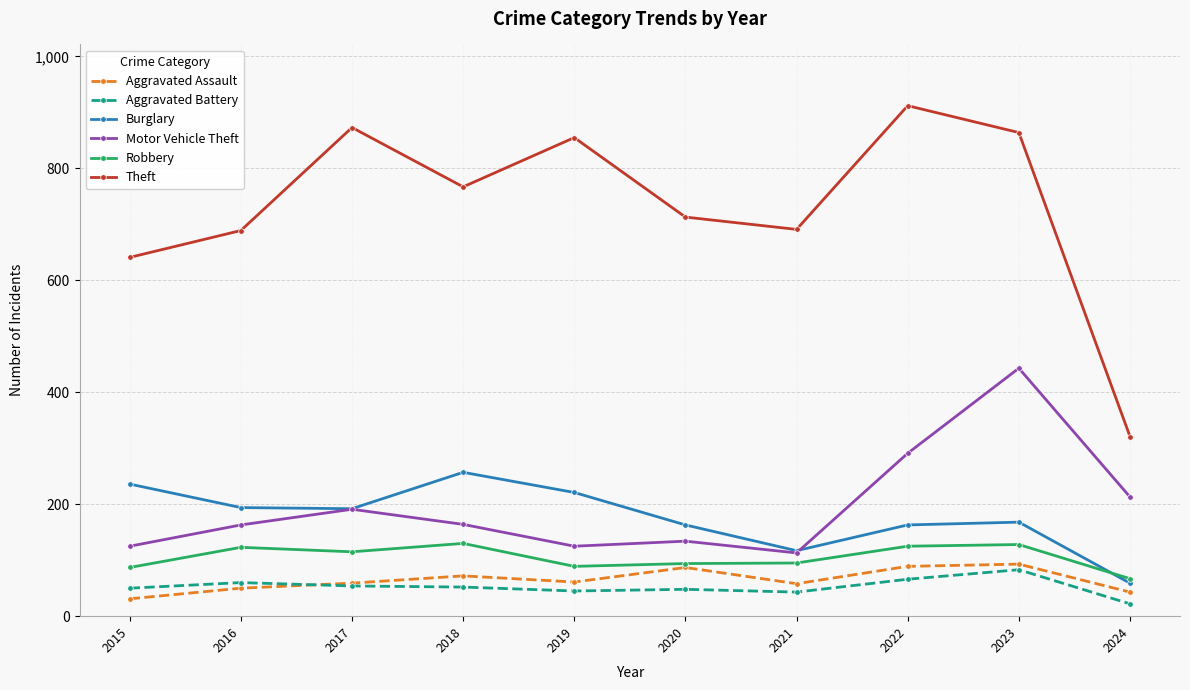

At how many categories does at least one series exceed 298?

10